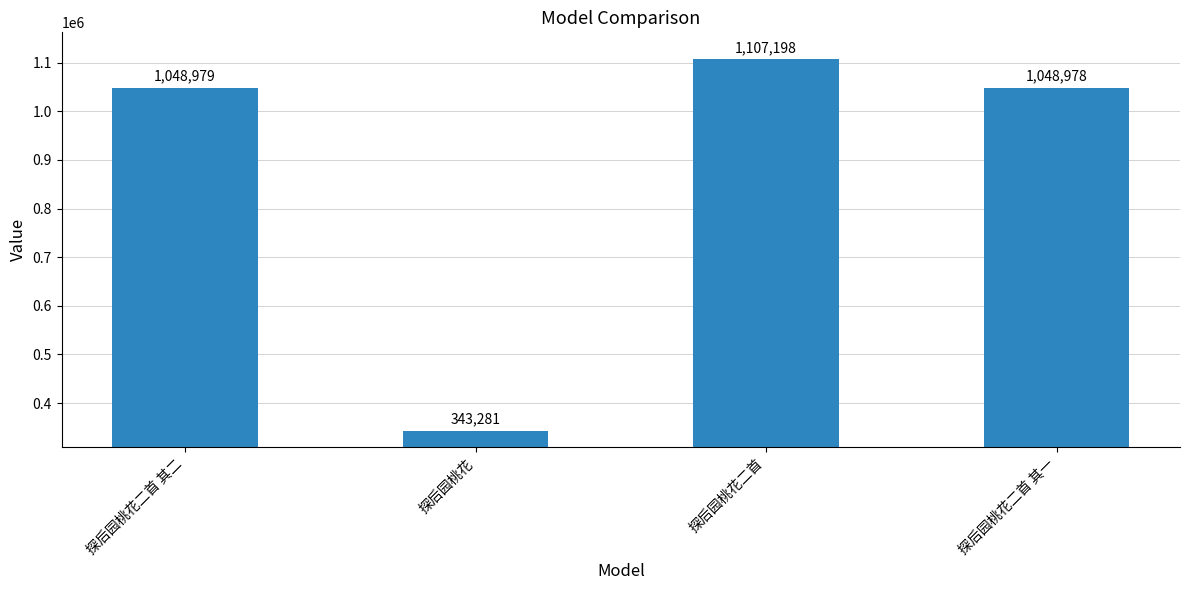

The chart shows a value of 1831377 at 探后园桃花二首 其一. True or false?

False